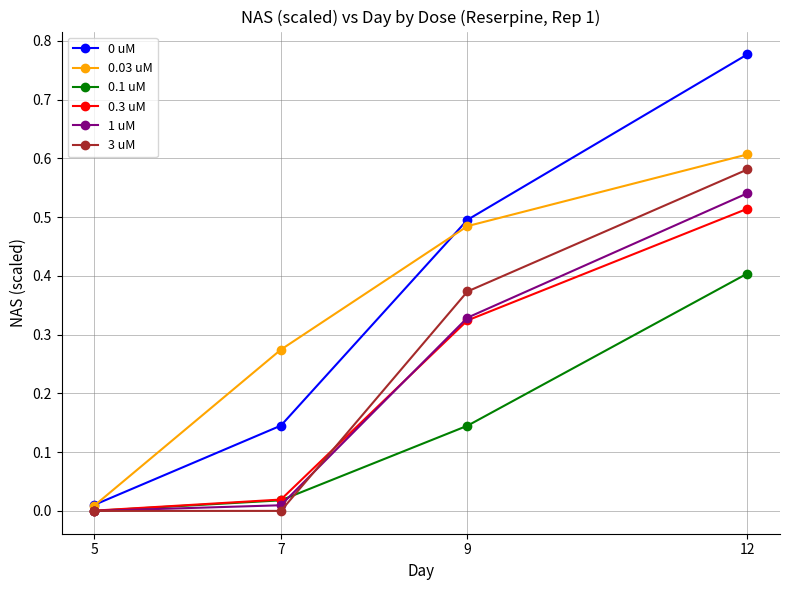

At which category is the sum across all series the highest?

12